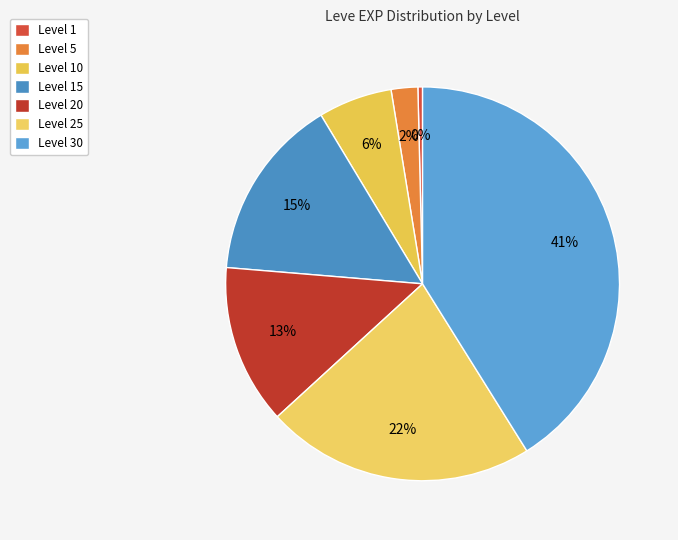

To the nearest percent, what portion does Level 5 represent?

2%